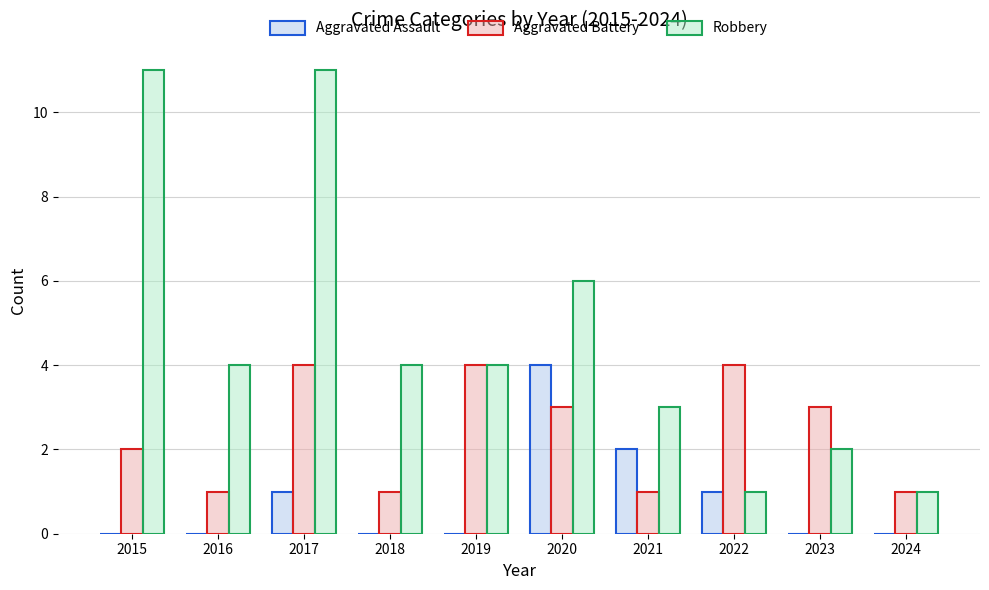

What is the spread (max minus min) of values at 2017?

10